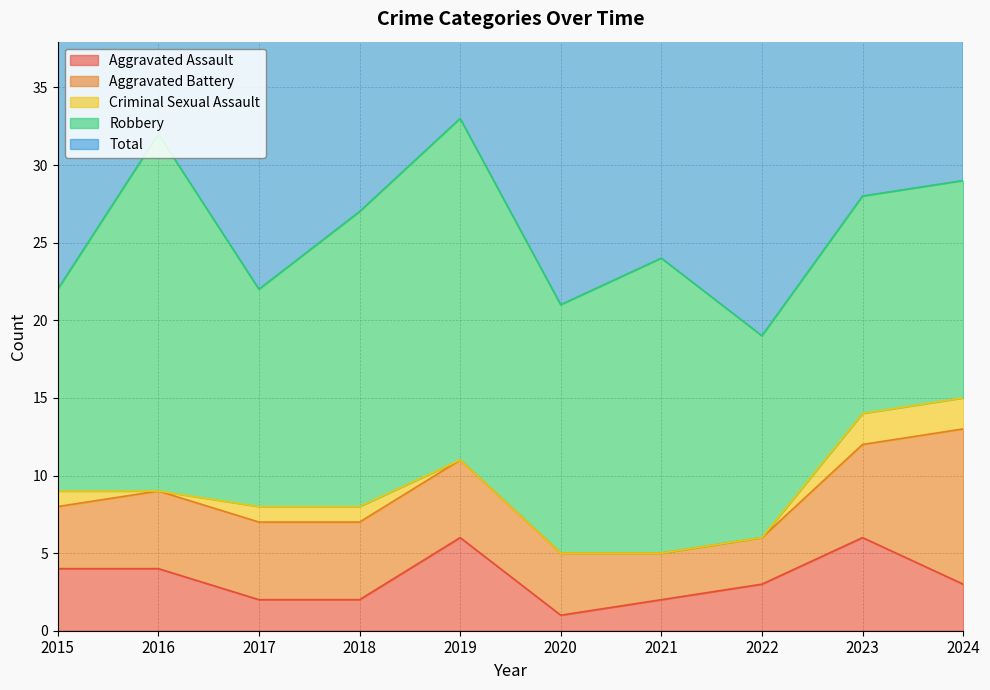

What is the highest value of the Total series?

33